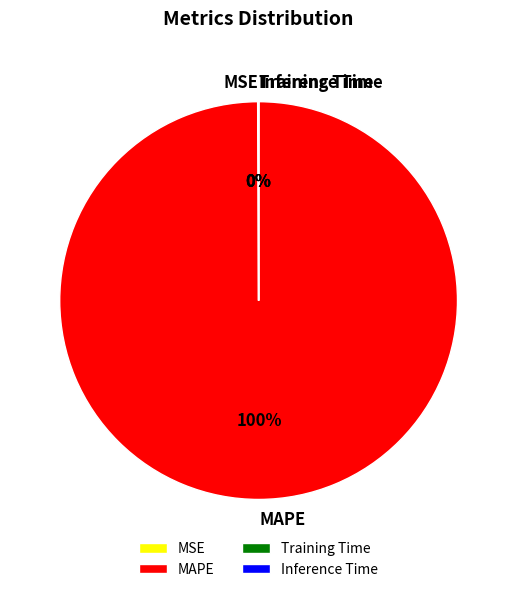

What percentage is the MAPE slice, to the nearest percent?

100%